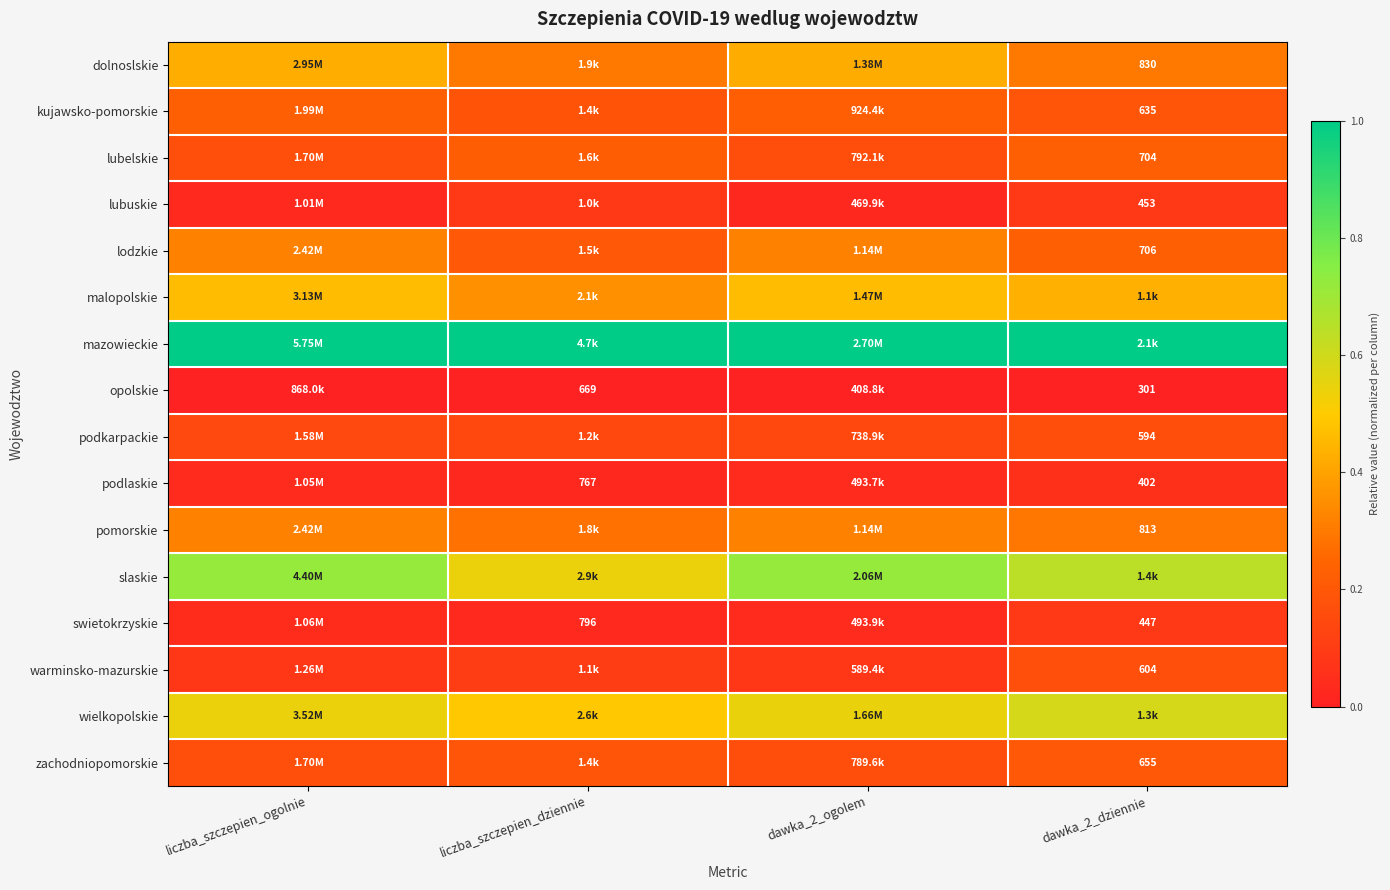

Which has a higher value, dawka_2_dziennie or liczba_szczepien_dziennie?

liczba_szczepien_dziennie